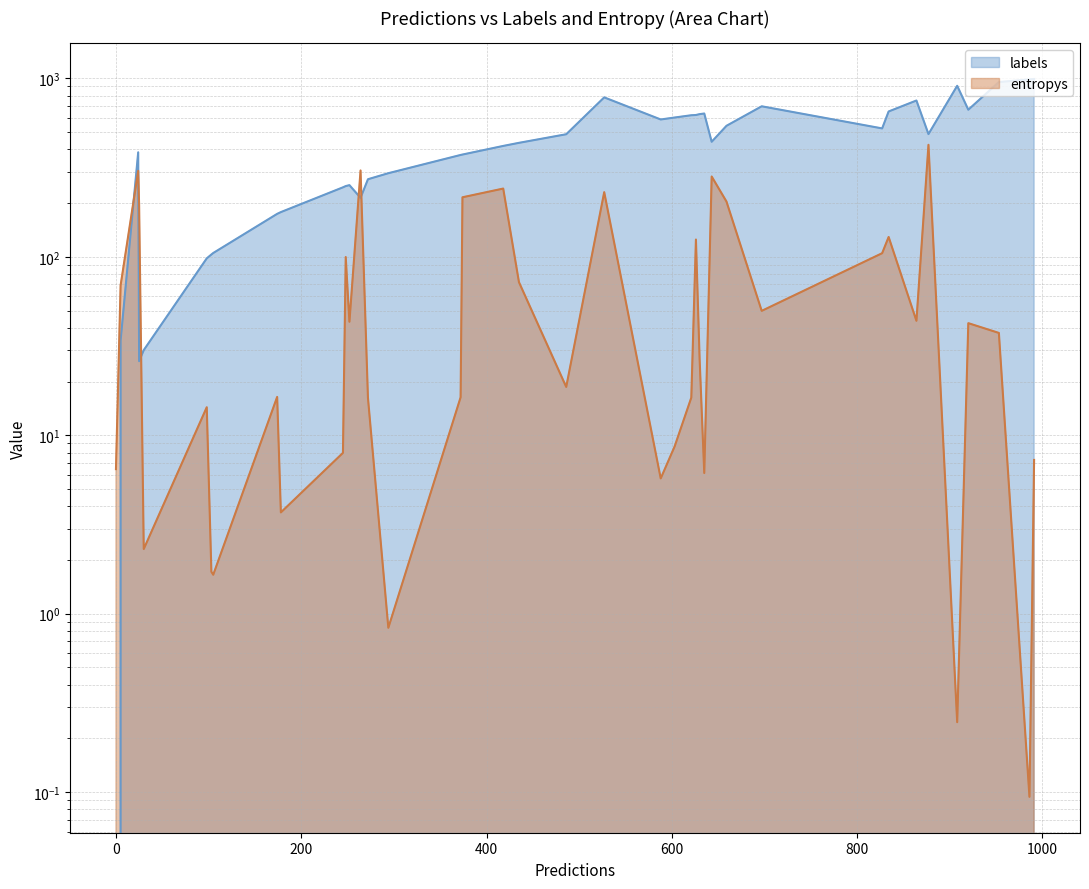

Reading left to right, list all the values displayed in this chart.

labels: 0.0	34.0	385.0	26.0	30.0	98.0	103.0	105.0	174.0	178.0	245.0	249.0	252.0	214.0	272.0	294.0	372.0	374.0	418.0	435.0	486.0	782.0	588.0	603.0	621.0	623.0	630.0	635.0	441.0	542.0	697.0	524.0	652.0	751.0	487.0	908.0	667.0	953.0	986.0	991.0
entropys: 6.5	69.1	303.0	194.2	2.3	14.4	1.7	1.7	16.4	3.7	8.0	99.7	43.2	304.6	16.2	0.8	16.3	215.5	241.1	72.1	18.7	230.3	5.7	8.7	16.3	124.9	26.6	6.1	281.8	203.8	49.8	104.7	129.1	43.8	424.1	0.2	42.5	37.4	0.1	7.3